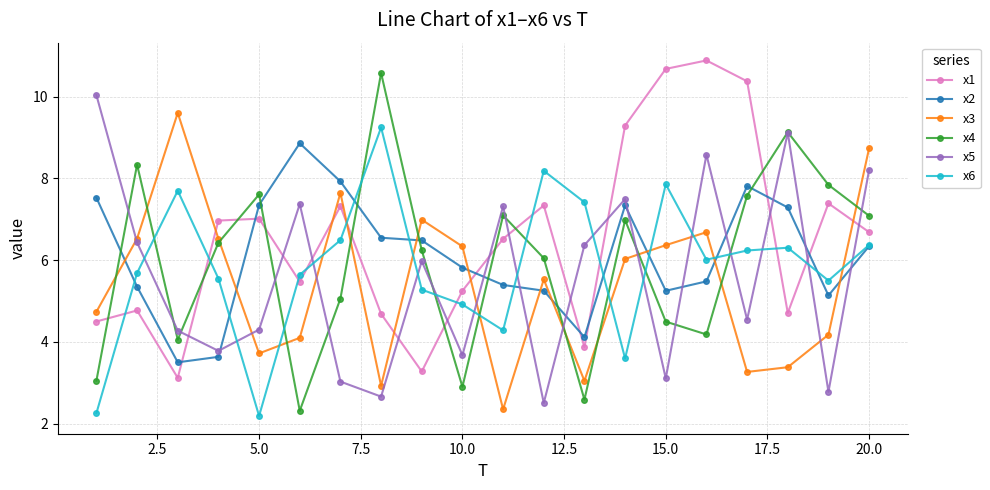

After their last crossing, which series has the higher values: x3 or x2?

x3